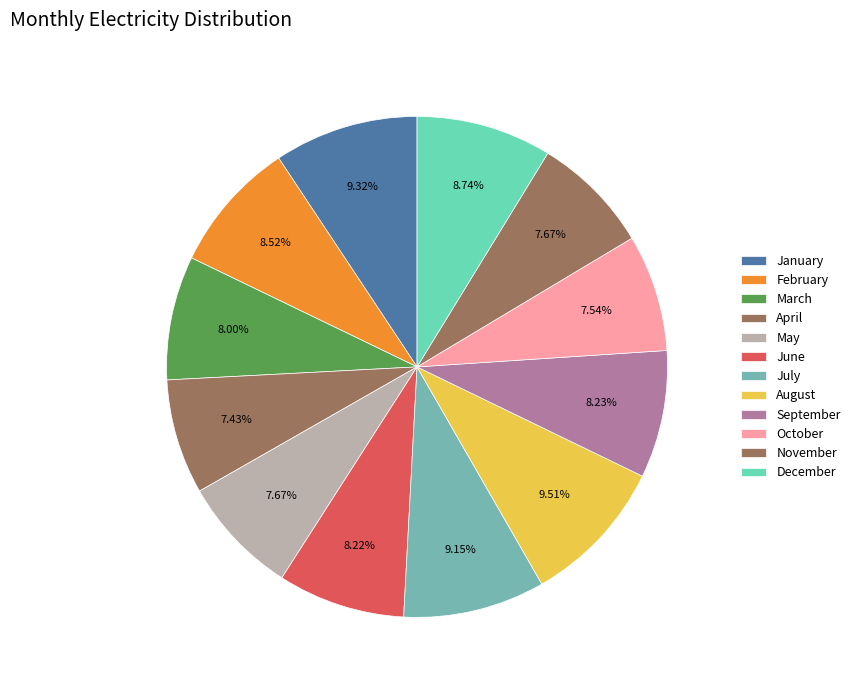

What is the smallest slice in the pie chart?

April